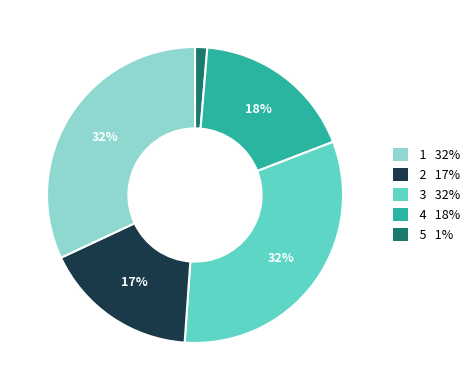

To the nearest percent, what is the difference between the largest and smallest slice percentages?

31%